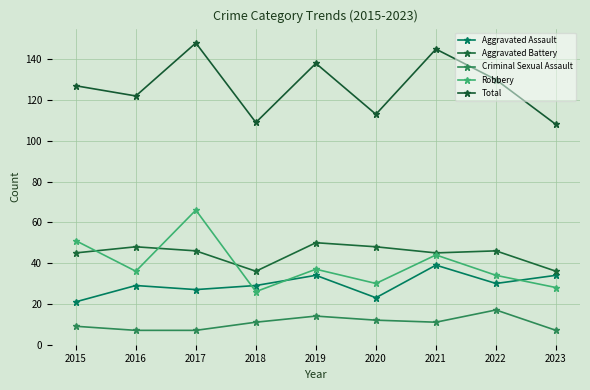

What is the value of the Criminal Sexual Assault point at the 7th from the left?

11